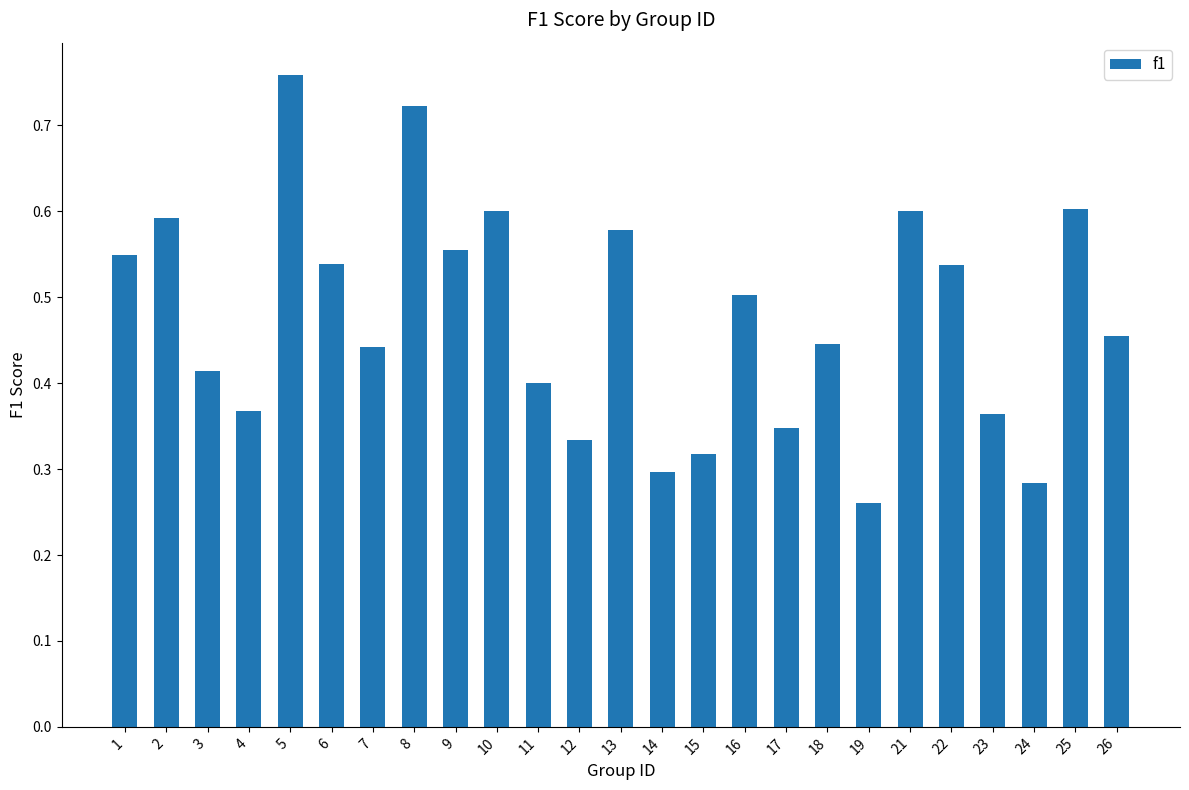

How many bars are there in total?

25